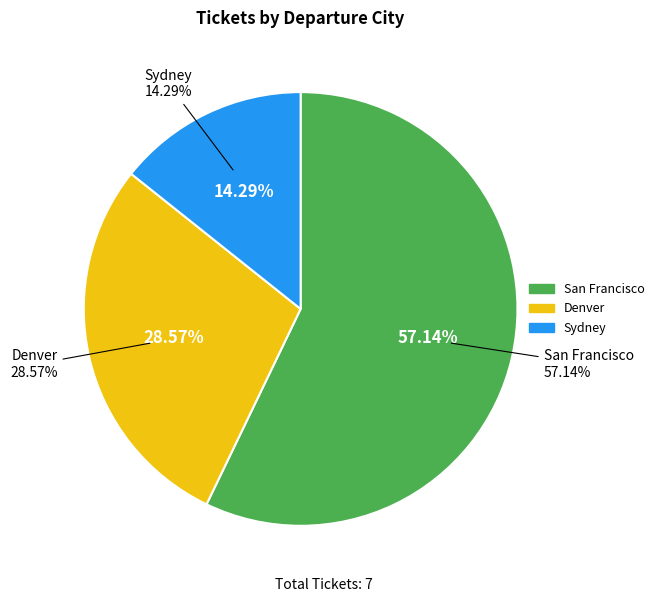

What percentage is the Sydney slice, to the nearest percent?

14%